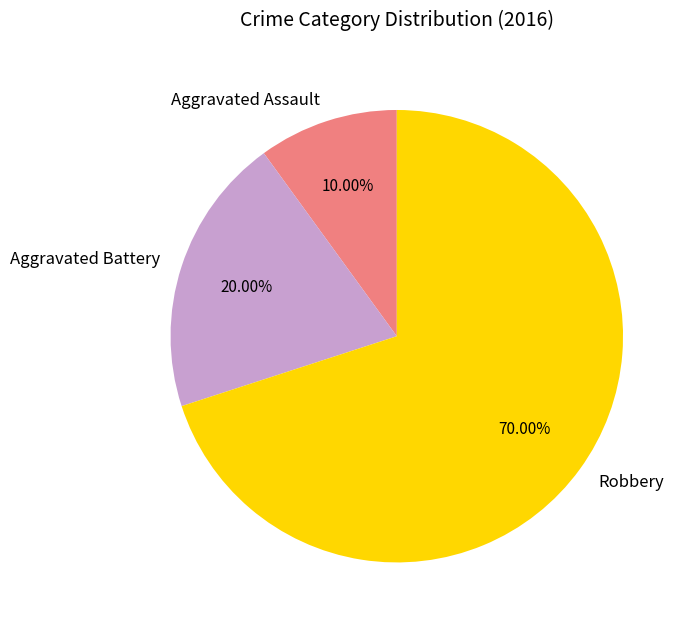

How many slices are in this pie chart?

3